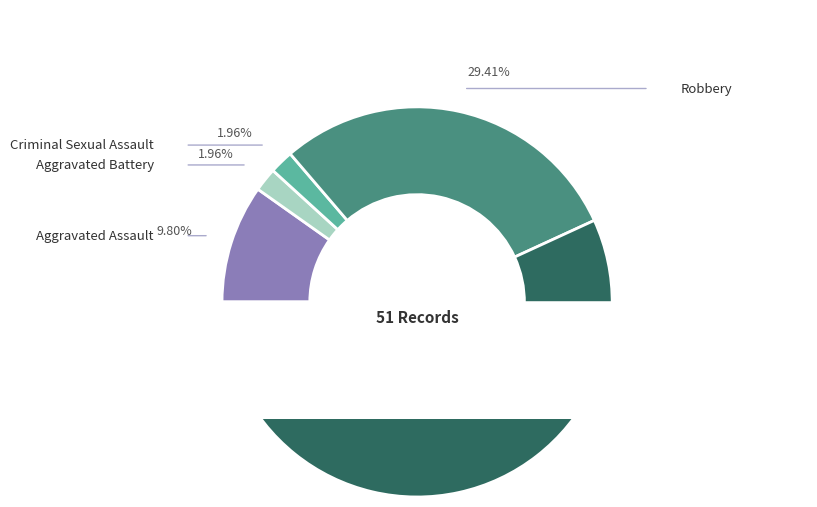

To the nearest percent, what percentage of the pie is Robbery?

29%